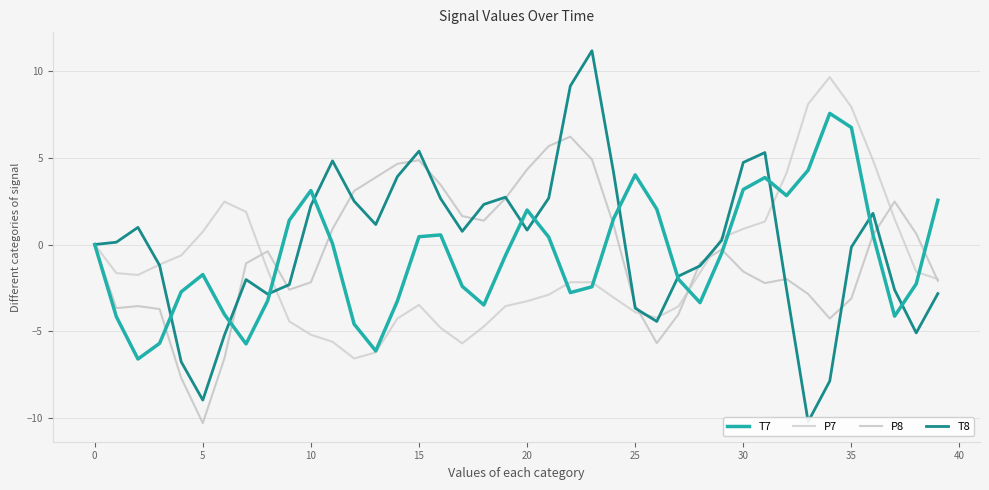

What is the difference between the highest and lowest values at 29?

0.9